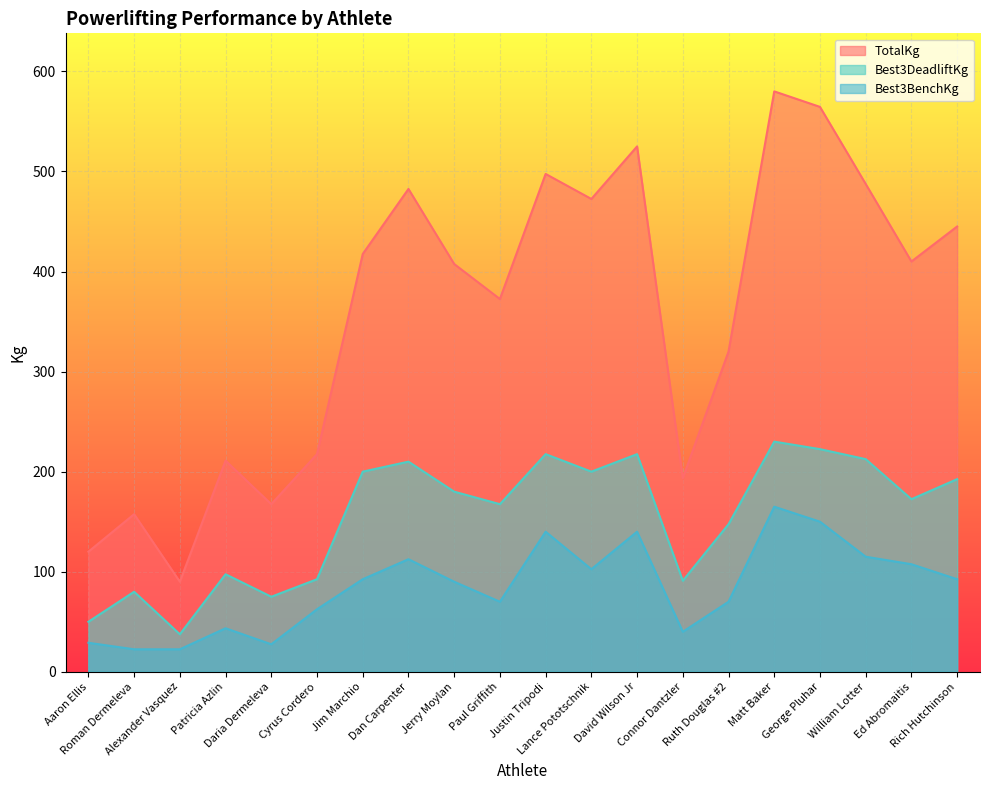

What position from the right is Lance Pototschnik?

9